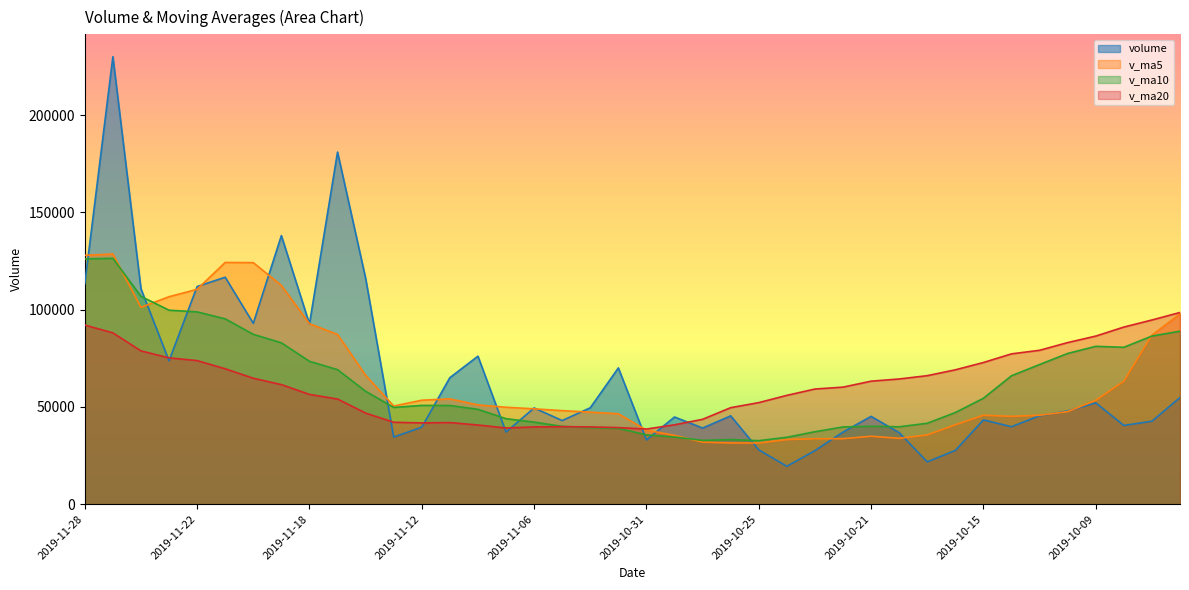

Reading right to left, list all the values displayed in this chart.

volume: 2019-09-27=54814.4	2019-09-30=42639.7	2019-10-08=40464.2	2019-10-09=52075.1	2019-10-10=47891.4	2019-10-11=45433.4	2019-10-14=39818.7	2019-10-15=43306.1	2019-10-16=27630.6	2019-10-17=21744.2	2019-10-18=36764.4	2019-10-21=45136.7	2019-10-22=37065.4	2019-10-23=27521.0	2019-10-24=19474.8	2019-10-25=27922.3	2019-10-28=45401.1	2019-10-29=39127.0	2019-10-30=44813.8	2019-10-31=33000.6	2019-11-01=70034.9	2019-11-04=49544.7	2019-11-05=42975.4	2019-11-06=49453.6	2019-11-07=37075.2	2019-11-08=76065.3	2019-11-11=65019.6	2019-11-12=39558.2	2019-11-13=34497.1	2019-11-14=116144.9	2019-11-15=180970.5	2019-11-18=92619.3	2019-11-19=138043.3	2019-11-20=92950.7	2019-11-21=116641.0	2019-11-22=111873.5	2019-11-25=73685.1	2019-11-26=110723.2	2019-11-27=229989.9	2019-11-28=113233.8
v_ma5: 2019-09-27=97834.5	2019-09-30=86872.9	2019-10-08=63181.2	2019-10-09=53375.4	2019-10-10=47576.9	2019-10-11=45700.7	2019-10-14=45136.5	2019-10-15=45704.9	2019-10-16=40816.0	2019-10-17=35586.6	2019-10-18=33852.8	2019-10-21=34916.4	2019-10-22=33668.3	2019-10-23=33646.4	2019-10-24=33192.5	2019-10-25=31424.1	2019-10-28=31476.9	2019-10-29=31889.2	2019-10-30=35347.8	2019-10-31=38052.9	2019-11-01=46475.5	2019-11-04=47304.2	2019-11-05=48073.9	2019-11-06=49001.9	2019-11-07=49816.8	2019-11-08=51022.9	2019-11-11=54117.8	2019-11-12=53434.4	2019-11-13=50443.1	2019-11-14=66257.0	2019-11-15=87238.1	2019-11-18=92758.0	2019-11-19=112455.0	2019-11-20=124145.8	2019-11-21=124245.0	2019-11-22=110425.6	2019-11-25=106638.7	2019-11-26=101174.7	2019-11-27=128582.6	2019-11-28=127901.1
v_ma10: 2019-09-27=88915.9	2019-09-30=86409.8	2019-10-08=80632.3	2019-10-09=81129.3	2019-10-10=77467.9	2019-10-11=71767.6	2019-10-14=66004.7	2019-10-15=54443.1	2019-10-16=47095.7	2019-10-17=41581.8	2019-10-18=39776.8	2019-10-21=40026.5	2019-10-22=39686.6	2019-10-23=37231.2	2019-10-24=34389.5	2019-10-25=32638.4	2019-10-28=33196.7	2019-10-29=32778.8	2019-10-30=34497.1	2019-10-31=35622.7	2019-11-01=38949.8	2019-11-04=39390.6	2019-11-05=39981.6	2019-11-06=42174.8	2019-11-07=43934.9	2019-11-08=48749.2	2019-11-11=50711.0	2019-11-12=50754.1	2019-11-13=49722.5	2019-11-14=58036.9	2019-11-15=69130.5	2019-11-18=73437.9	2019-11-19=82944.7	2019-11-20=87294.4	2019-11-21=95251.0	2019-11-22=98831.8	2019-11-25=99698.4	2019-11-26=106814.9	2019-11-27=126364.1	2019-11-28=126073.0
v_ma20: 2019-09-27=98524.7	2019-09-30=94669.4	2019-10-08=91036.4	2019-10-09=86391.5	2019-10-10=83057.7	2019-10-11=79092.3	2019-10-14=77261.0	2019-10-15=72812.0	2019-10-16=69054.7	2019-10-17=66049.3	2019-10-18=64346.4	2019-10-21=63218.1	2019-10-22=60159.5	2019-10-23=59180.2	2019-10-24=55928.7	2019-10-25=52203.0	2019-10-28=49600.7	2019-10-29=43610.9	2019-10-30=40796.4	2019-10-31=38602.2	2019-11-01=39363.3	2019-11-04=39708.5	2019-11-05=39834.1	2019-11-06=39703.0	2019-11-07=39162.2	2019-11-08=40693.8	2019-11-11=41953.8	2019-11-12=41766.4	2019-11-13=42109.8	2019-11-14=46829.8	2019-11-15=54040.1	2019-11-18=56414.2	2019-11-19=61463.1	2019-11-20=64734.6	2019-11-21=69592.9	2019-11-22=73790.5	2019-11-25=75204.7	2019-11-26=78784.5	2019-11-27=88043.3	2019-11-28=92055.0